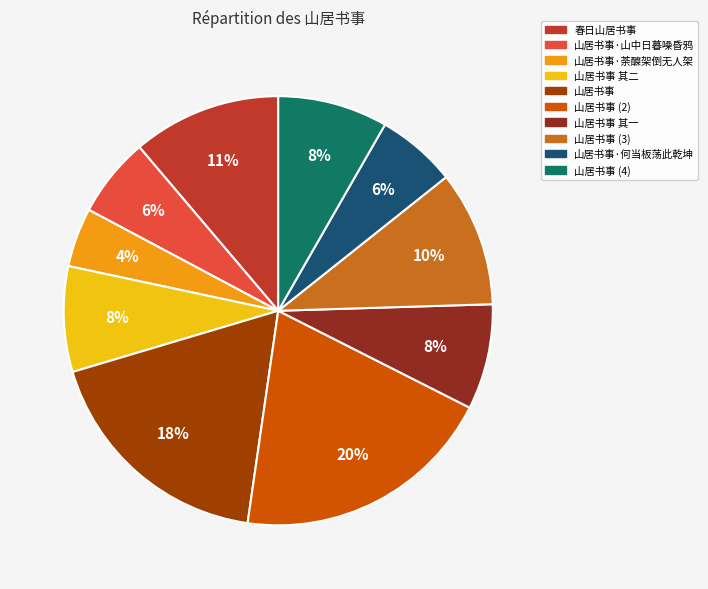

To the nearest percent, what is the average slice percentage?

10%